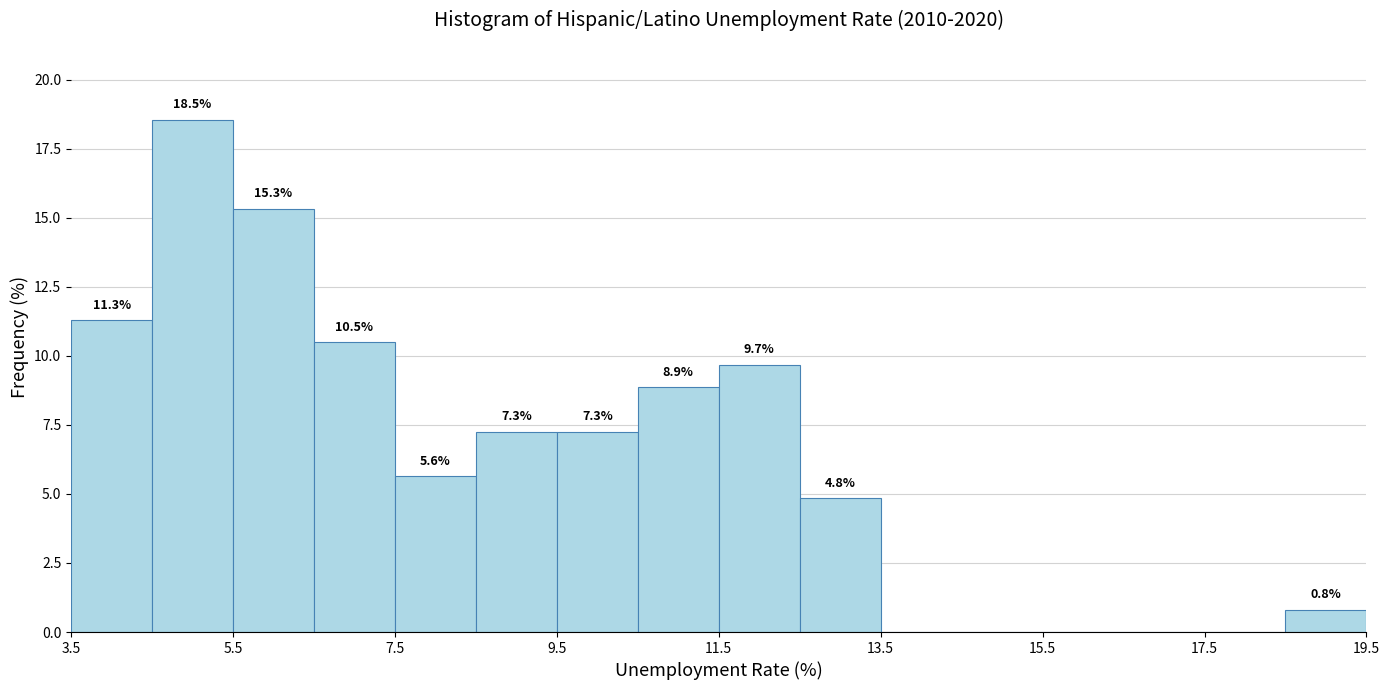

Over which range of the x-axis is the bar tallest?

4.5 to 5.5